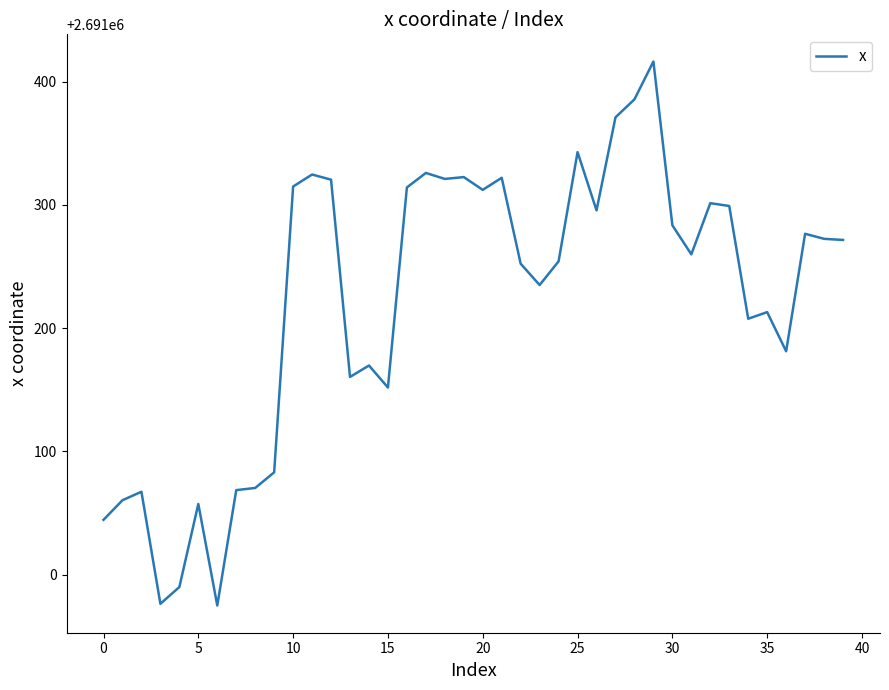

What is the sum of all values?

107648869.4